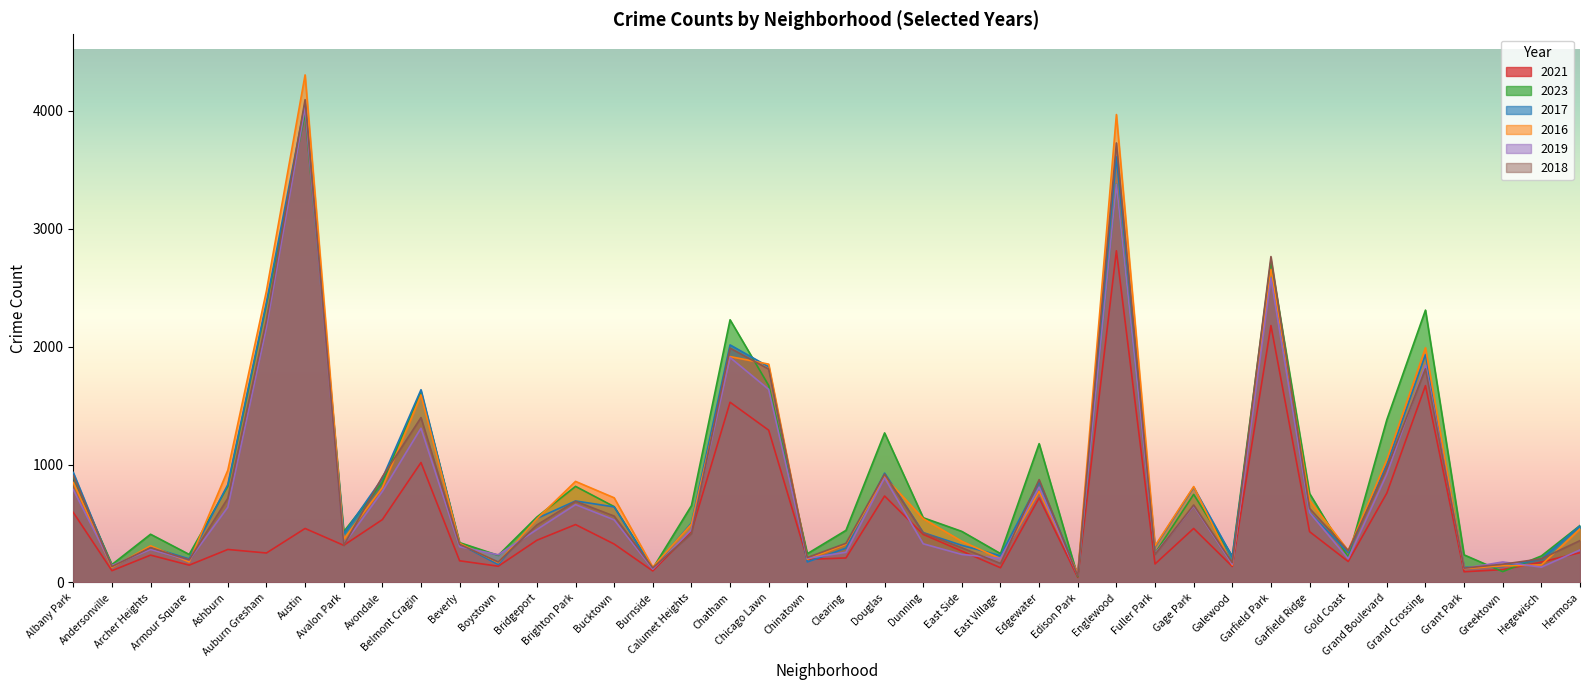

What is the sum of all 2018 values?

33067